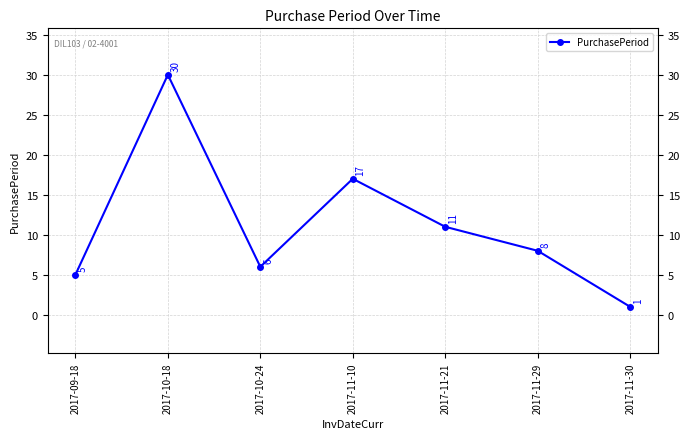

Which category has the lowest value across all series?

2017-11-30